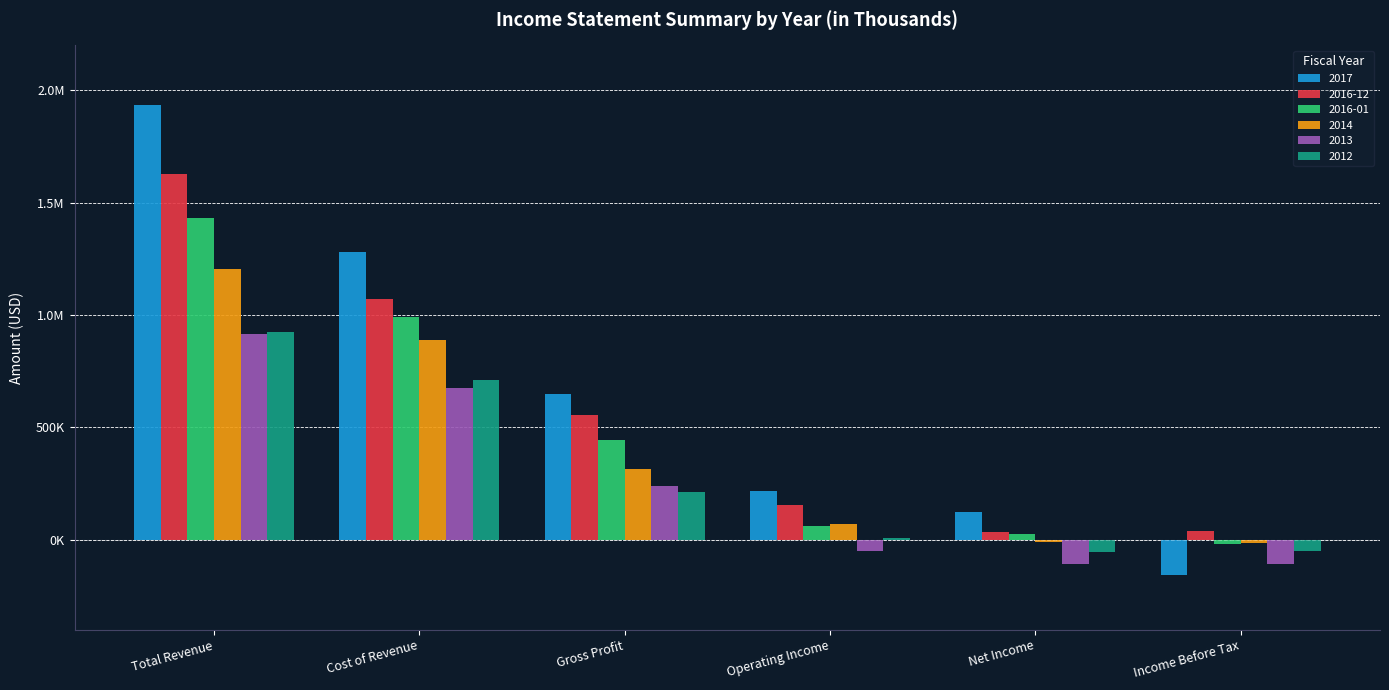

What are all the series names shown in the legend?

2017, 2016-12, 2016-01, 2014, 2013, 2012